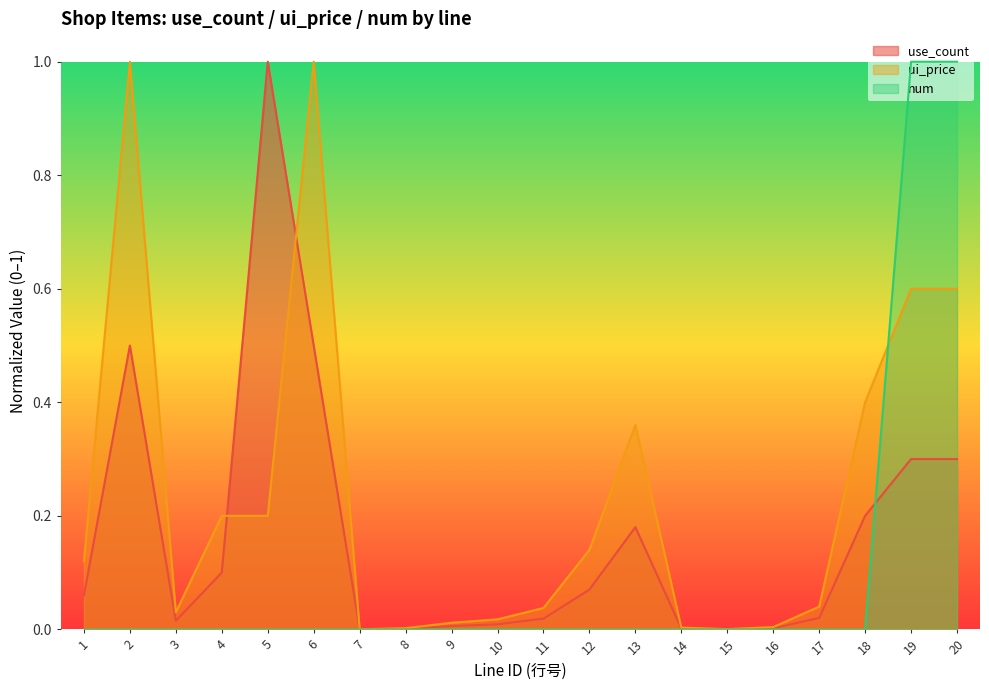

Which series has the widest spread of values?

num